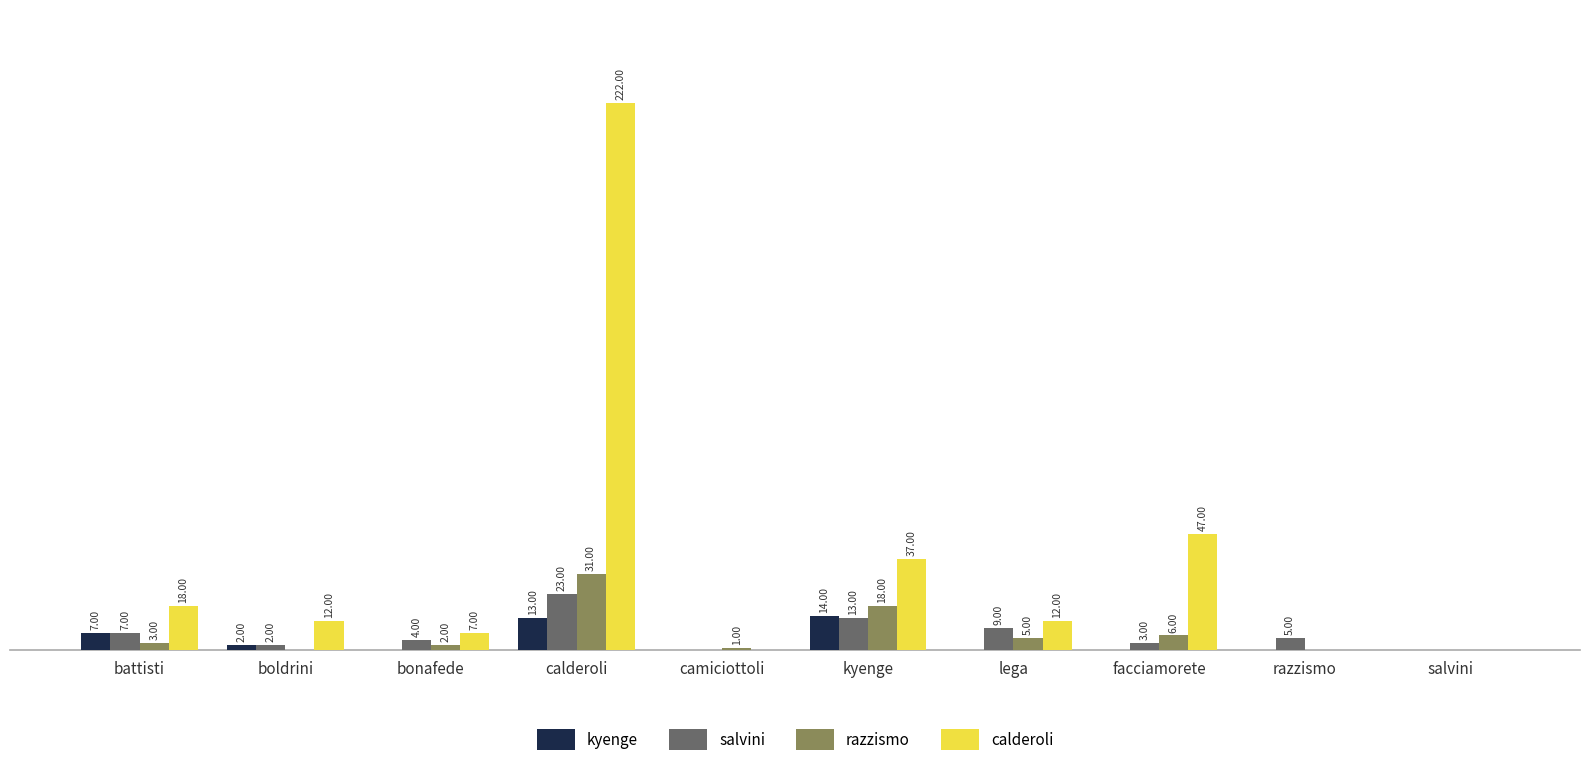

Which series has the largest total across all categories?

calderoli